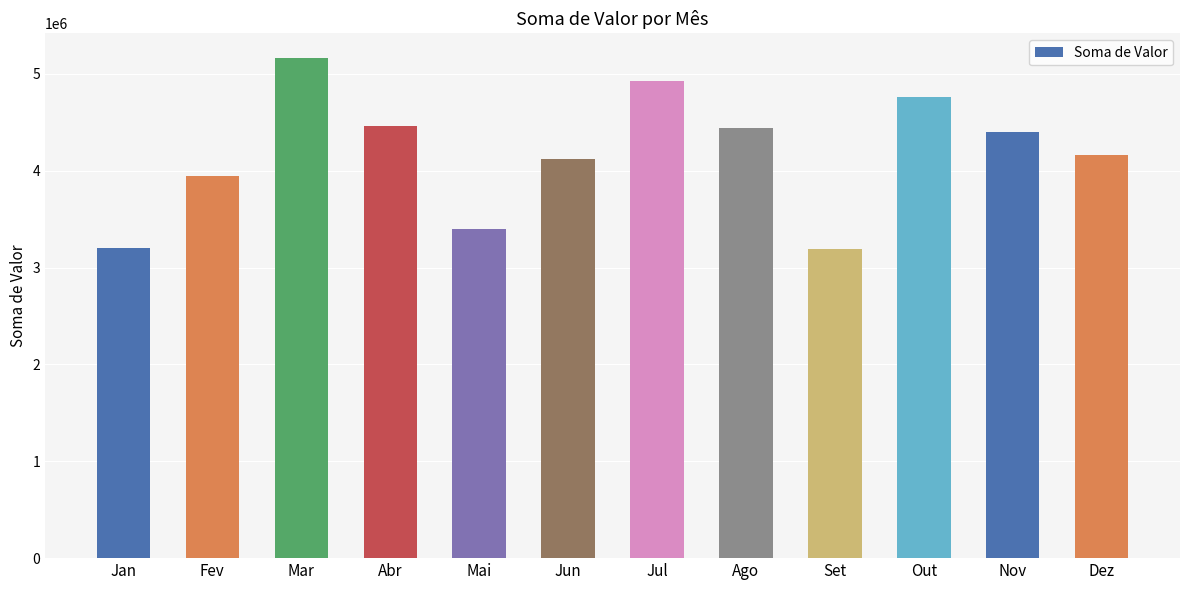

What is the difference between the values at Dez and Set?

969654.4